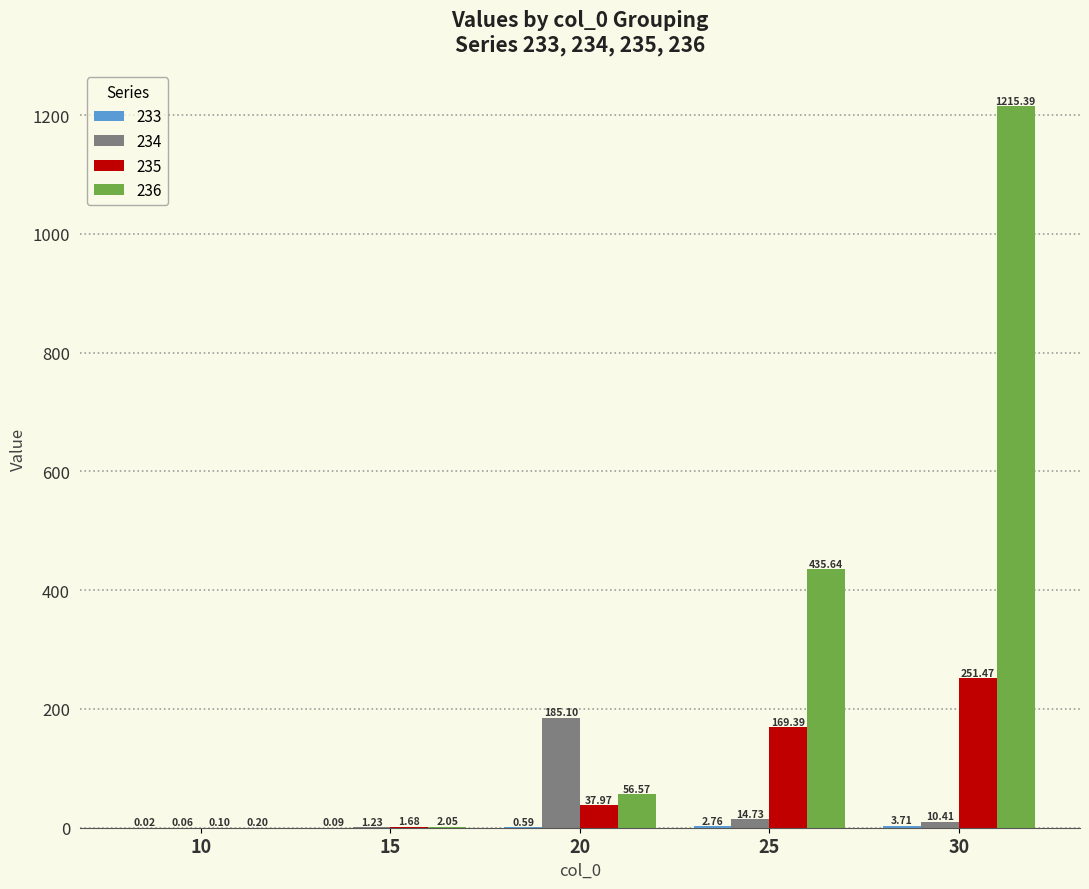

What is the sum of the 235 values at 10 and 30?

251.6